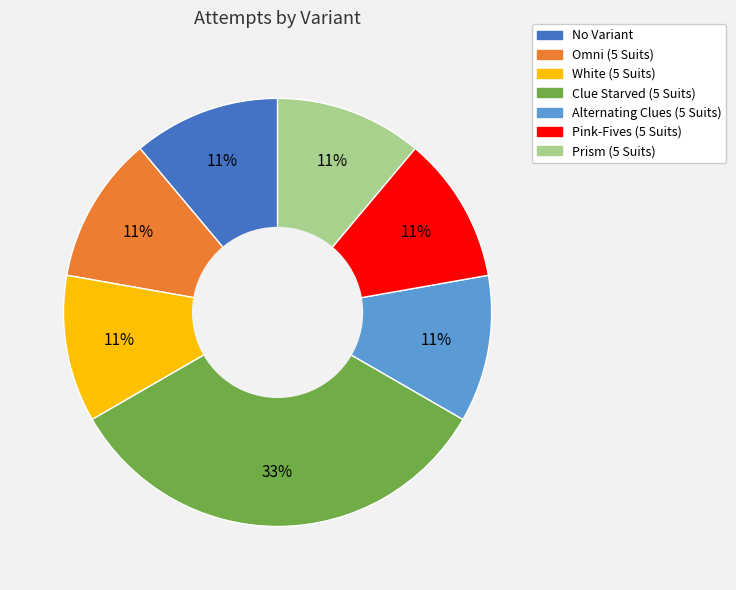

Is the sum of Prism (5 Suits) and No Variant greater than half?

No